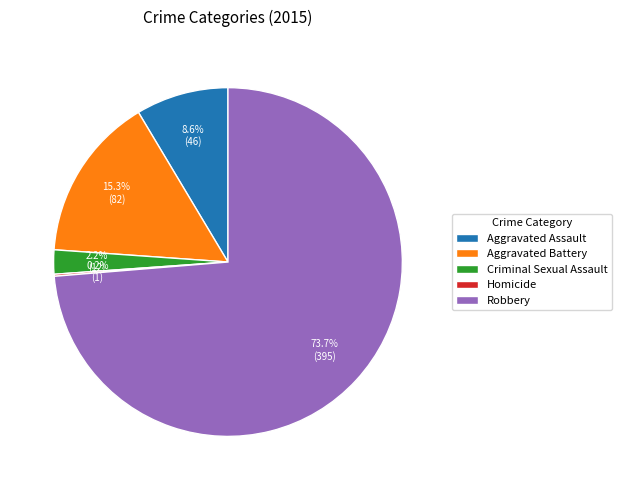

Which has a higher value, Robbery or Aggravated Battery?

Robbery